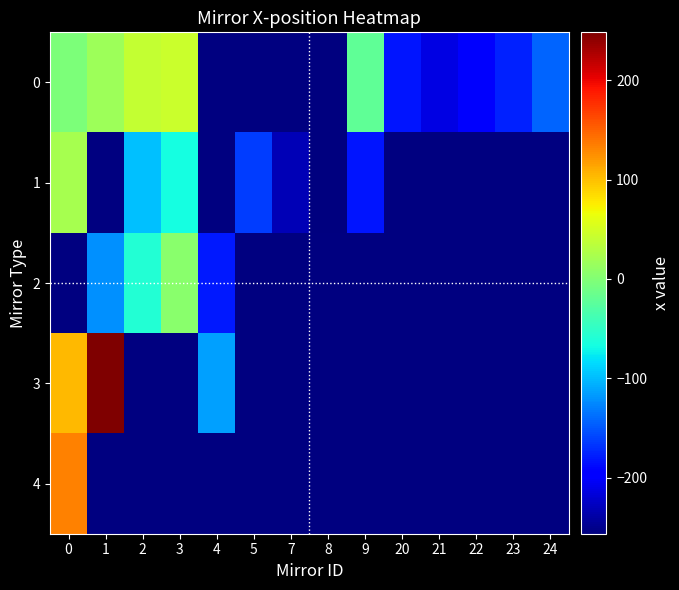

Which category has the highest value in the 0 series?

3